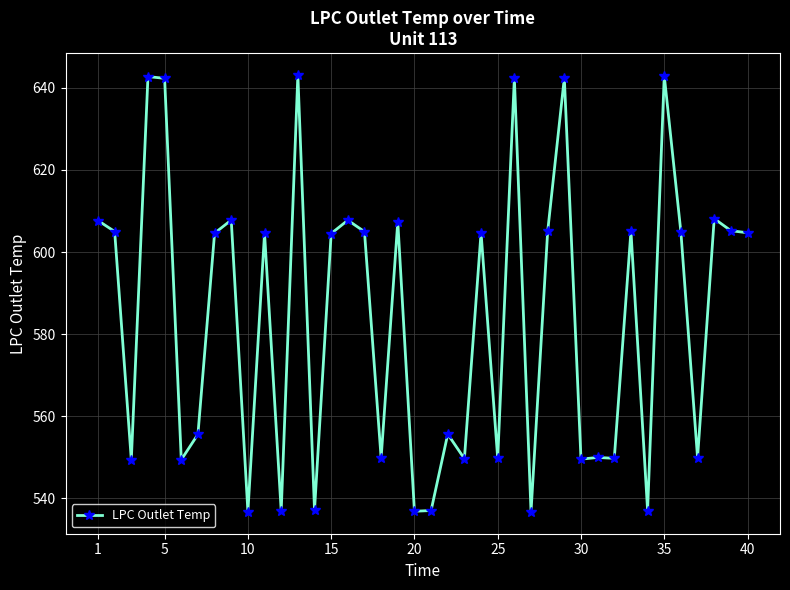

What is the average value?

584.1